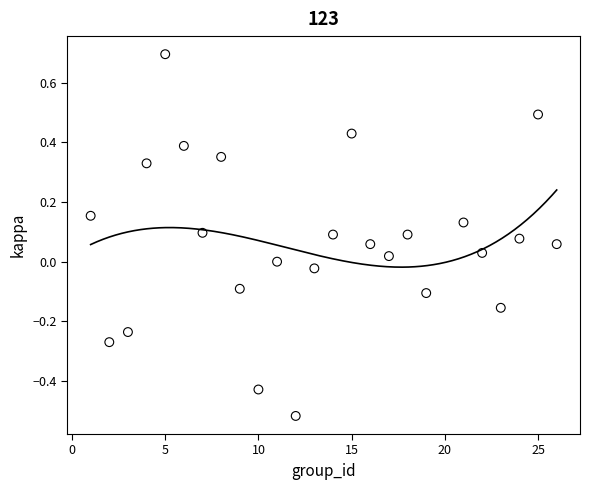

What is the range of X values (max minus min)?

25.0